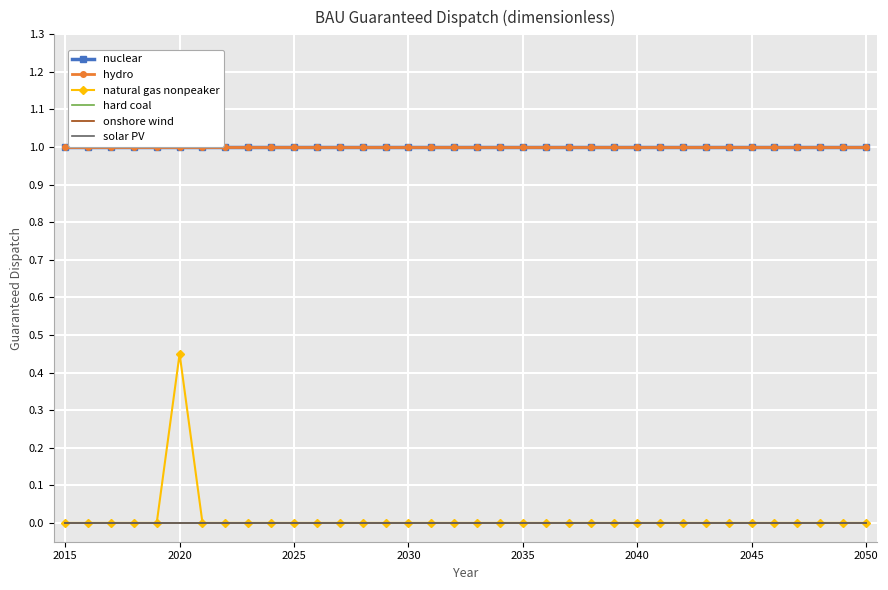

What is the greatest value displayed?

1.0